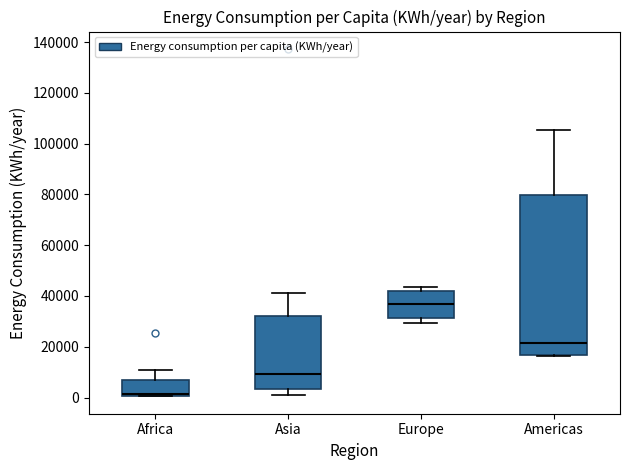

Which box's median line is the lowest?

Africa